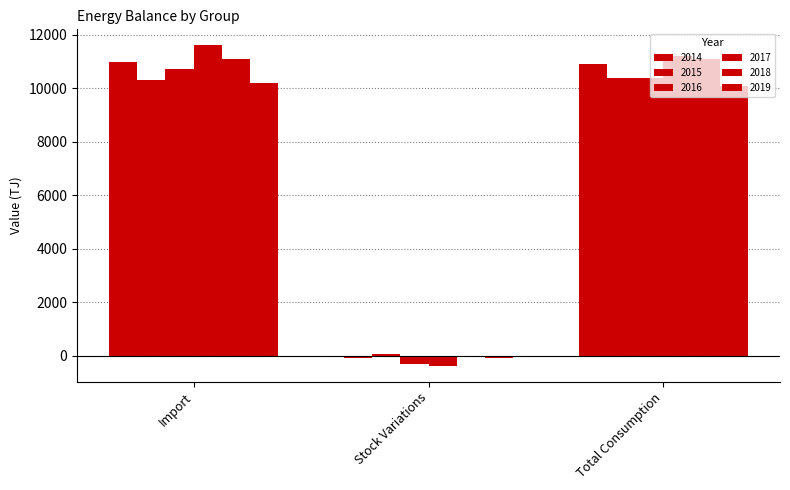

How many categories are shown in the chart?

3